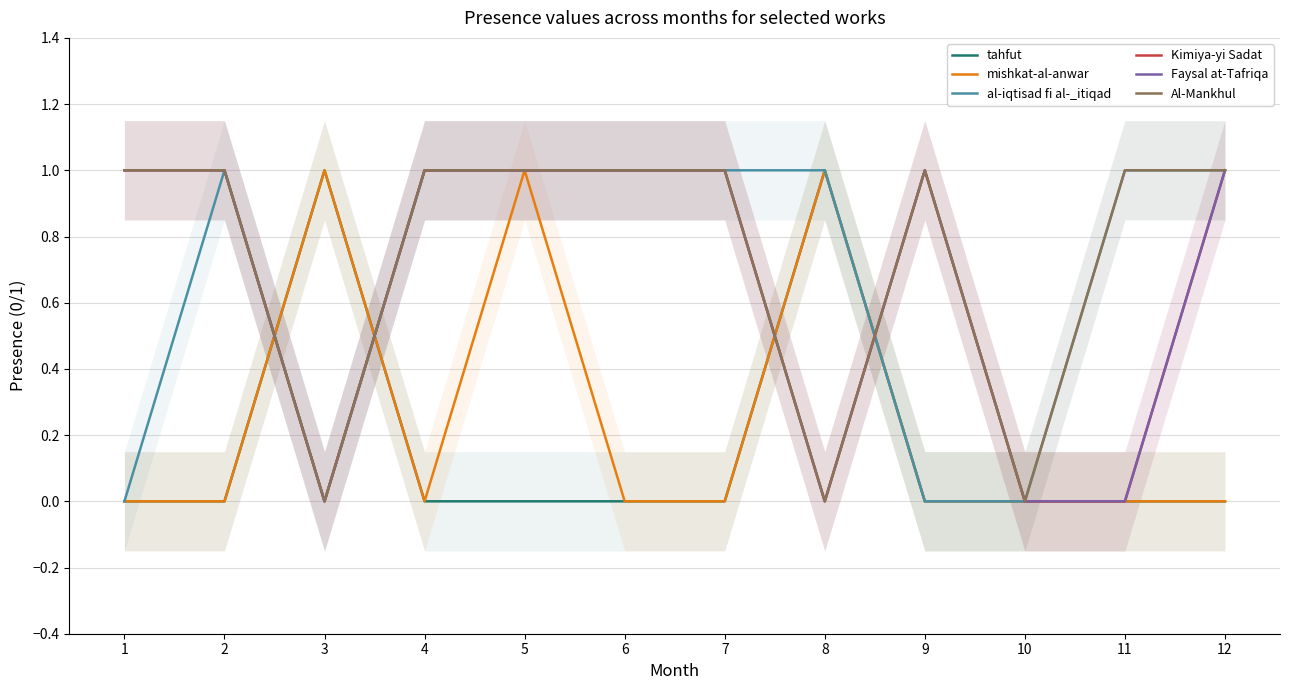

What is the highest value of the tahfut series?

1